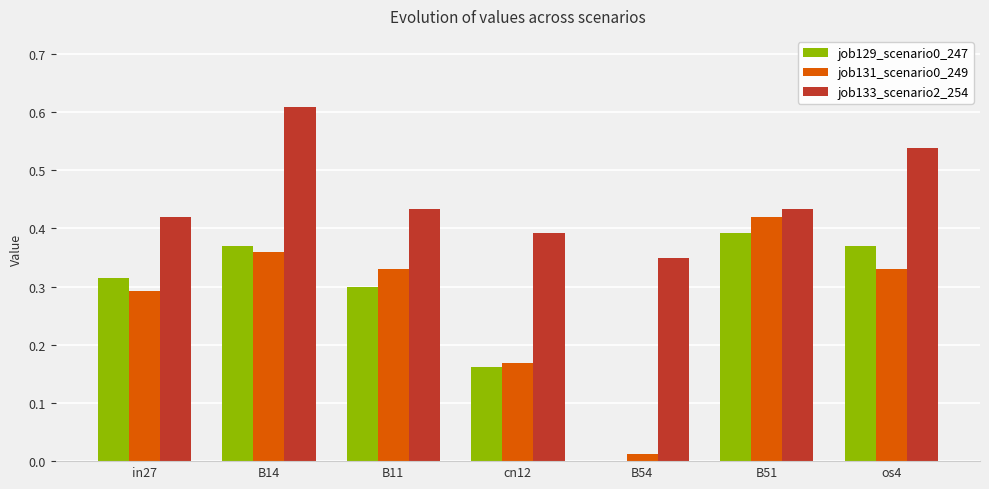

At which label does job129_scenario0_247 reach its peak?

B51